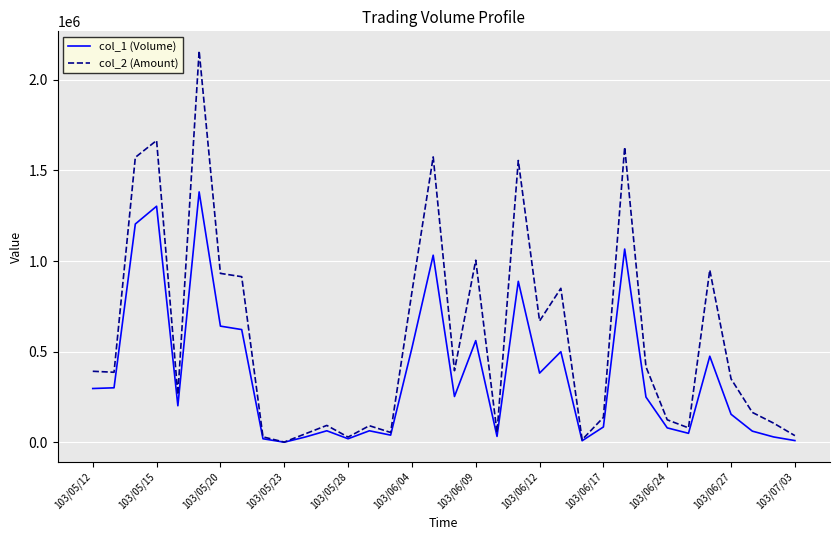

List the series in order of their overall mean, lowest first.

col_1 (Volume), col_2 (Amount)